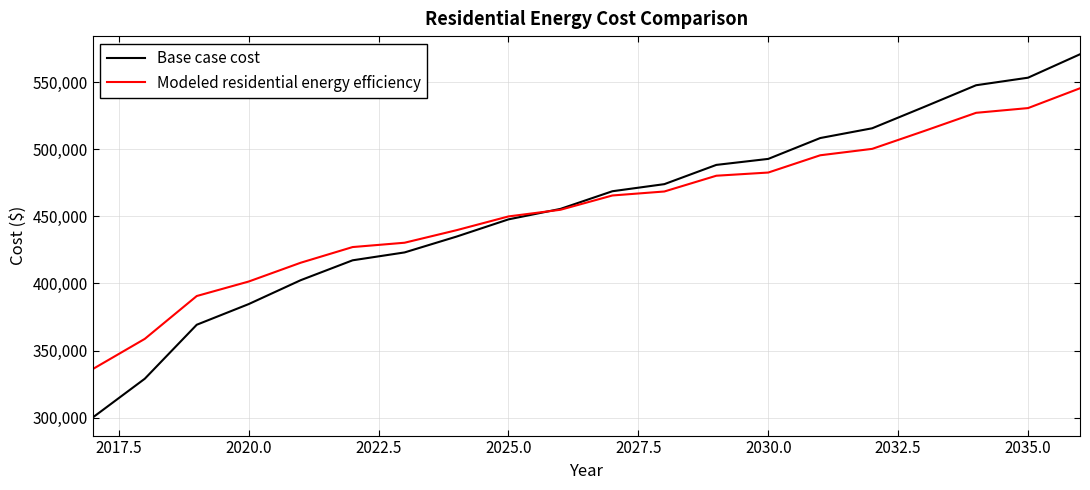

Reading right to left, extract all data points from this chart.

Base case cost: 570761.8	553313.1	547688.7	531530.1	515625.5	508352.1	492814.3	488339.0	474006.7	468720.9	455565.8	447764.1	434933.6	423139.2	417268.7	402444.3	384660.3	369262.4	329048.6	300216.8
Modeled residential energy efficiency: 545429.5	530666.7	527145.0	513575.8	500289.8	495512.0	482653.2	480277.3	468534.6	465565.8	454914.1	449955.7	439698.1	430360.1	427135.8	415453.4	401461.2	390658.2	358745.3	336270.6